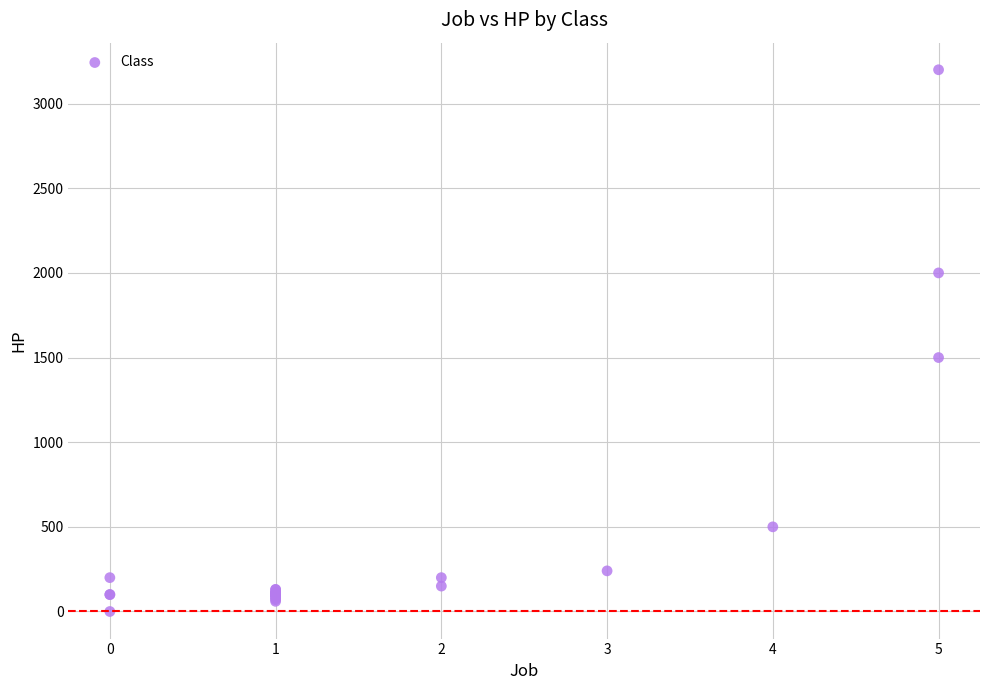

What Y value in the scatter plot is closest to 1600?

1500